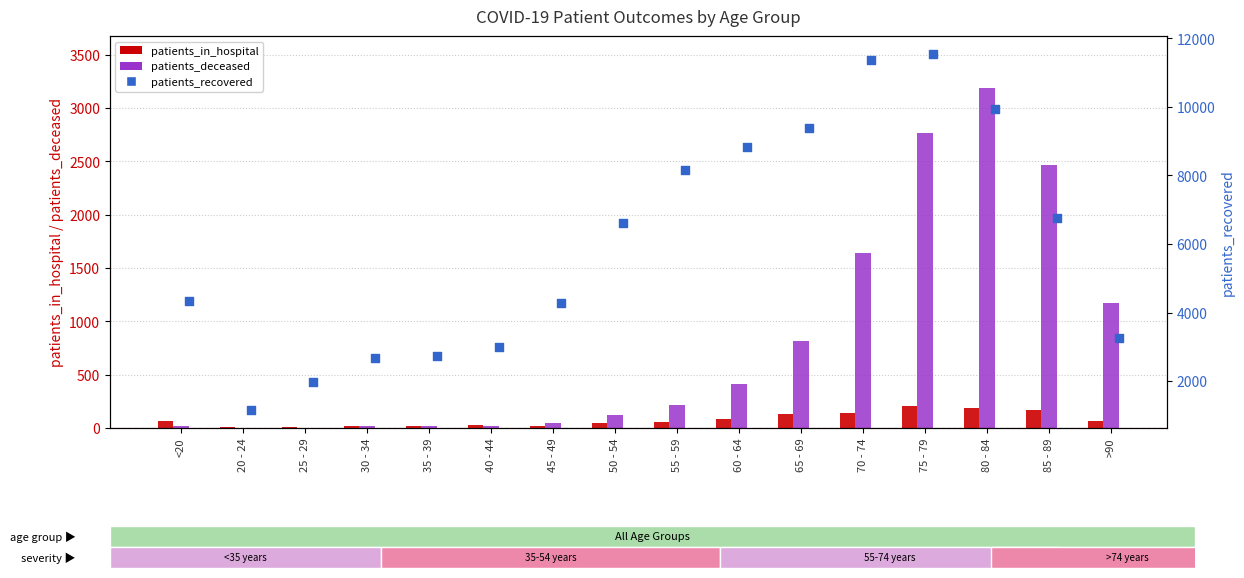

Is the value of patients_in_hospital at 85 - 89 greater than the value of patients_recovered at 70 - 74?

No